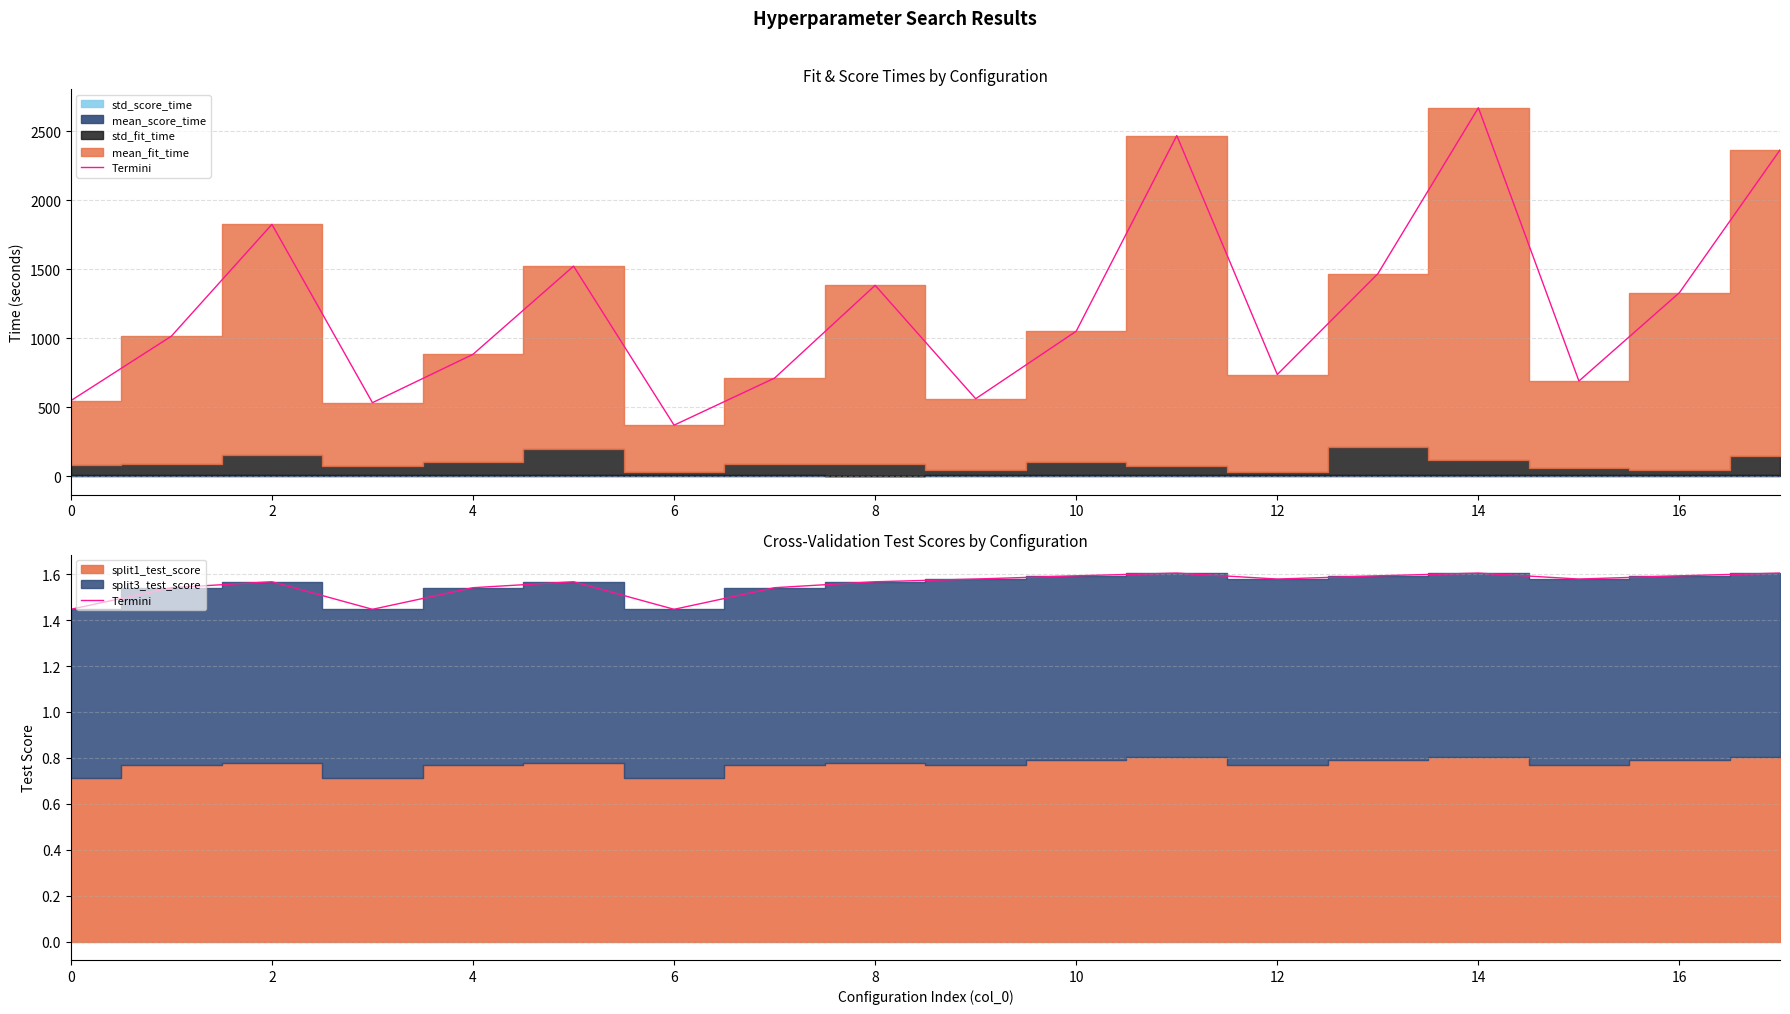

The chart shows a value of 1.6 at 10. True or false?

True